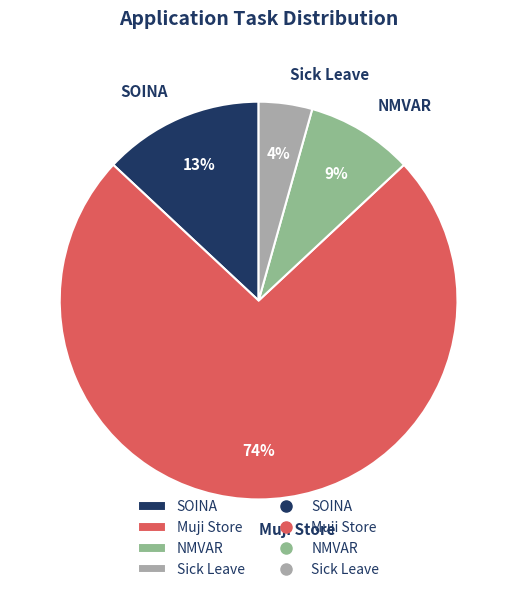

Does Sick Leave represent more than half of the total?

No